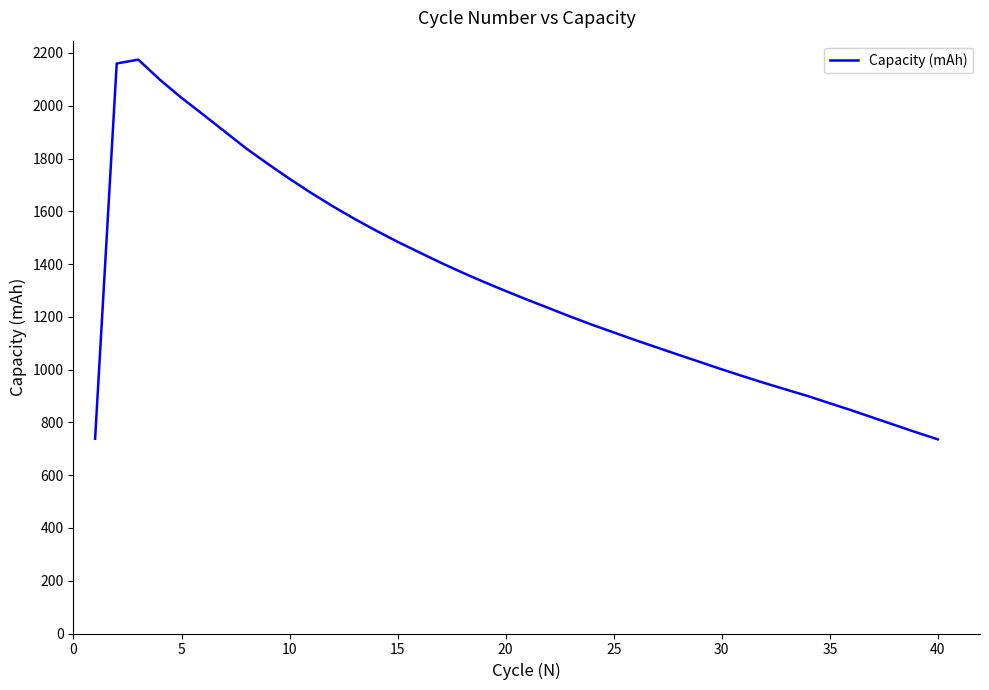

What is the difference between the maximum and minimum values?

1439.0